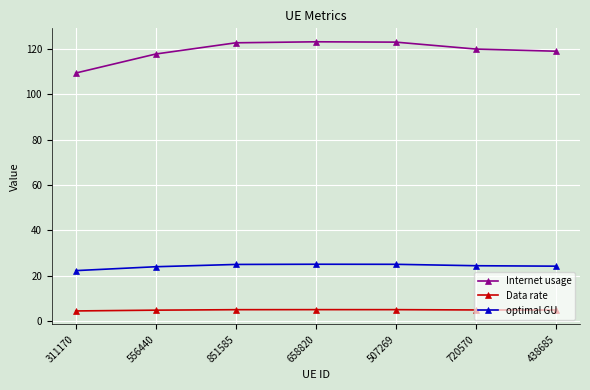

True or false: Internet usage has a value of 36.5 at 851585.

False